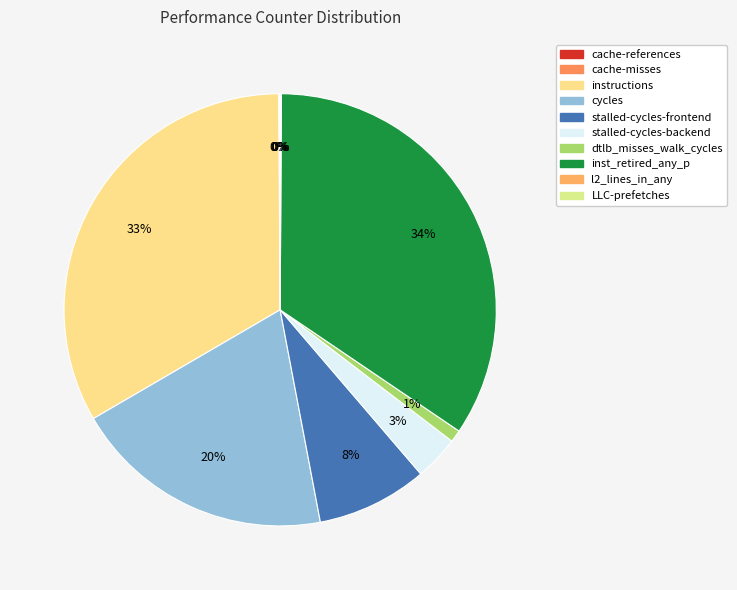

Does any single category account for the majority?

No